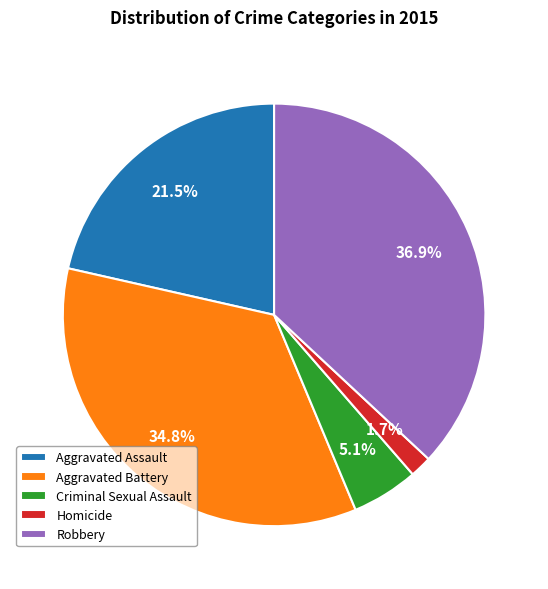

To the nearest percent, what portion does Homicide represent?

2%